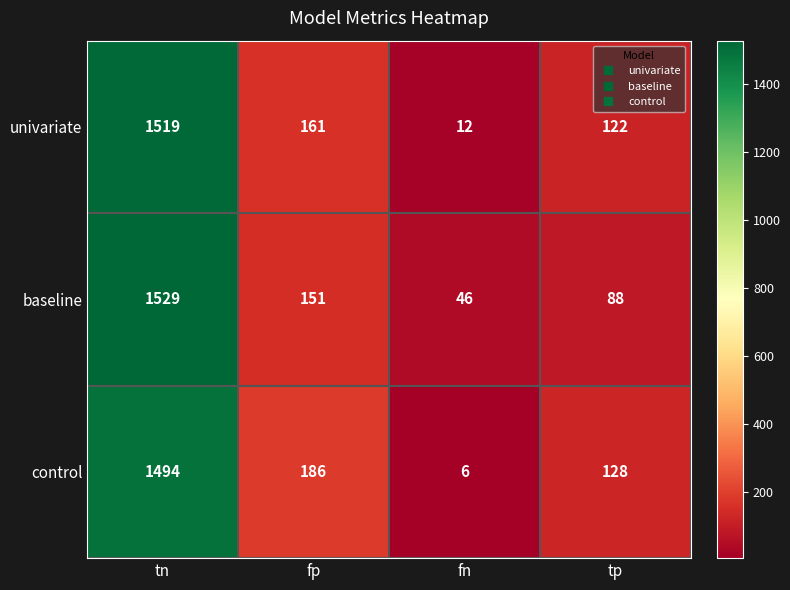

What is the difference between the maximum and minimum values in the baseline series?

1483